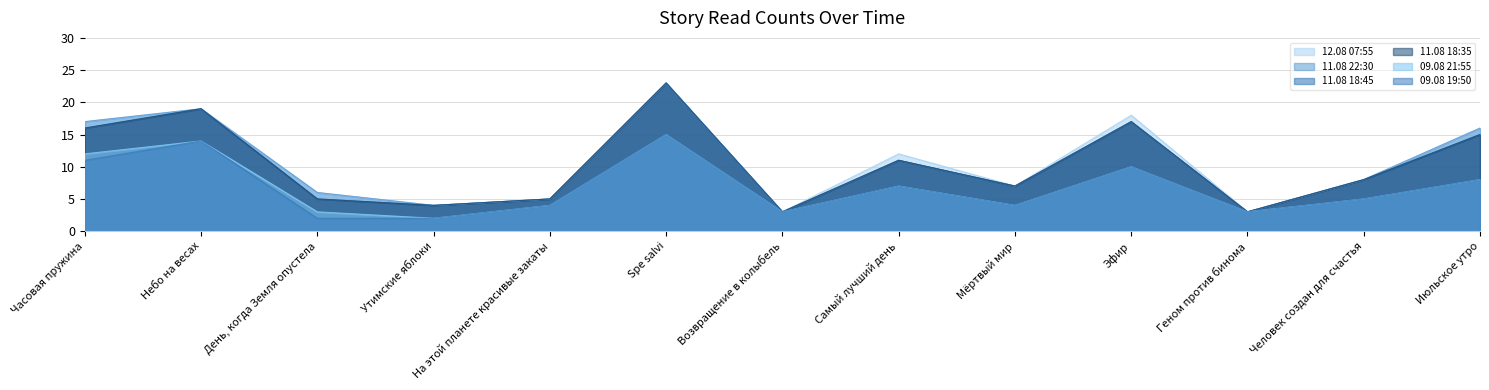

At which label is 11.08 22:30 closest to 13?

Самый лучший день